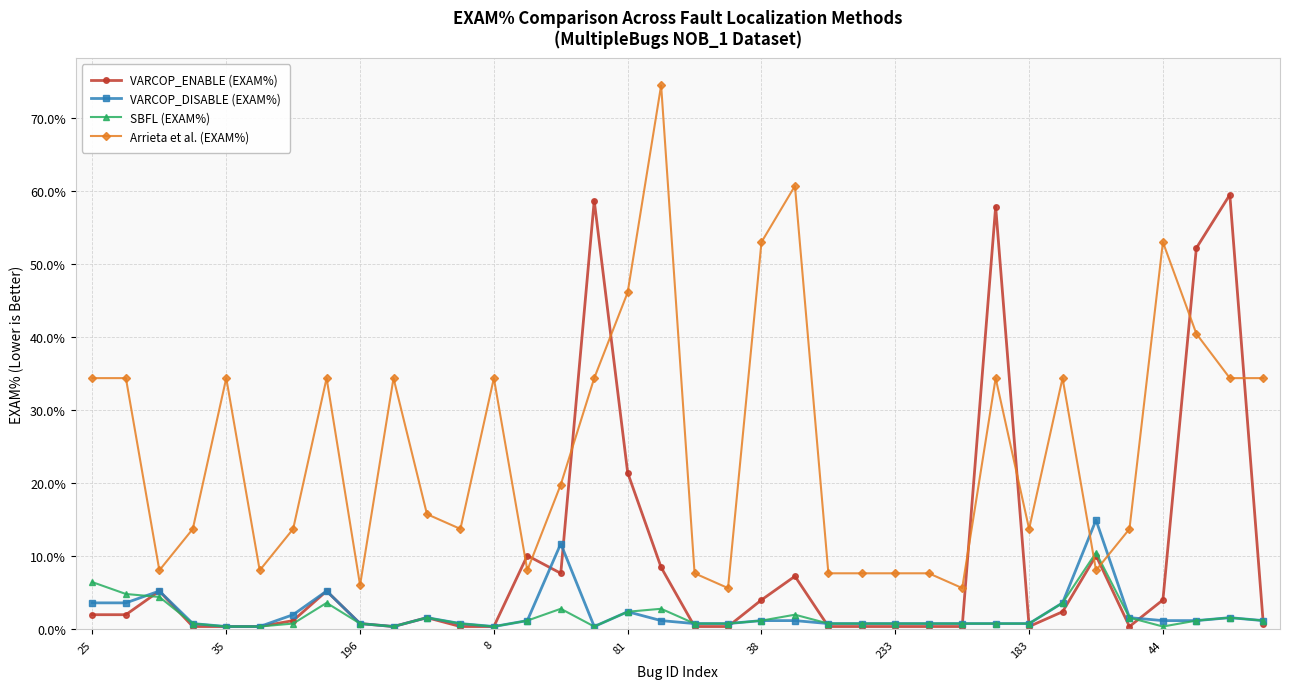

Which series has the largest range (max minus min)?

Arrieta et al. (EXAM%)